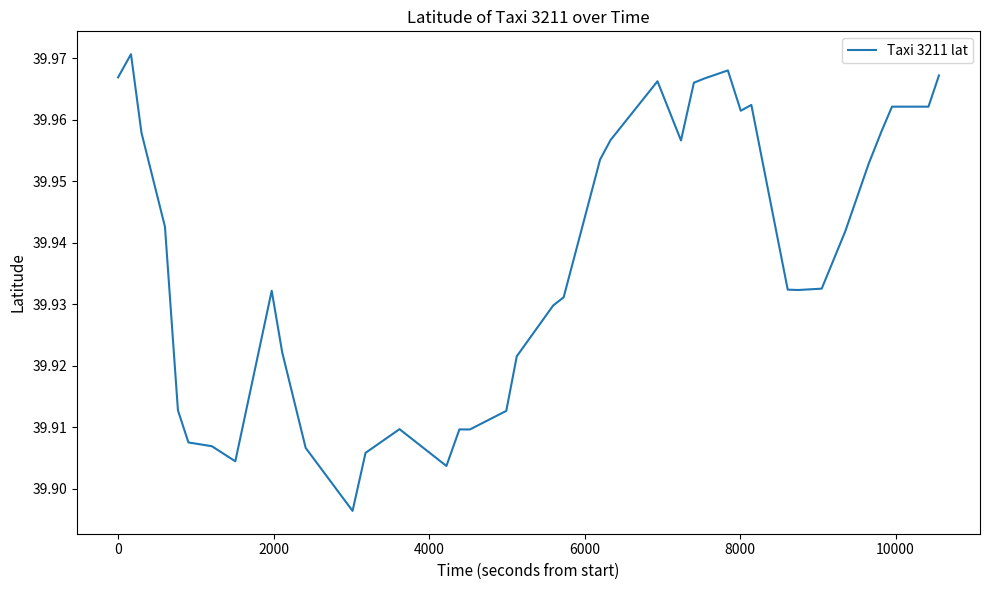

Reading left to right, extract all data points from this chart.

40.0	40.0	40.0	39.9	39.9	39.9	39.9	39.9	39.9	39.9	39.9	39.9	39.9	39.9	39.9	39.9	39.9	39.9	39.9	39.9	39.9	40.0	40.0	40.0	40.0	40.0	40.0	40.0	40.0	40.0	40.0	39.9	39.9	39.9	39.9	40.0	40.0	40.0	40.0	40.0